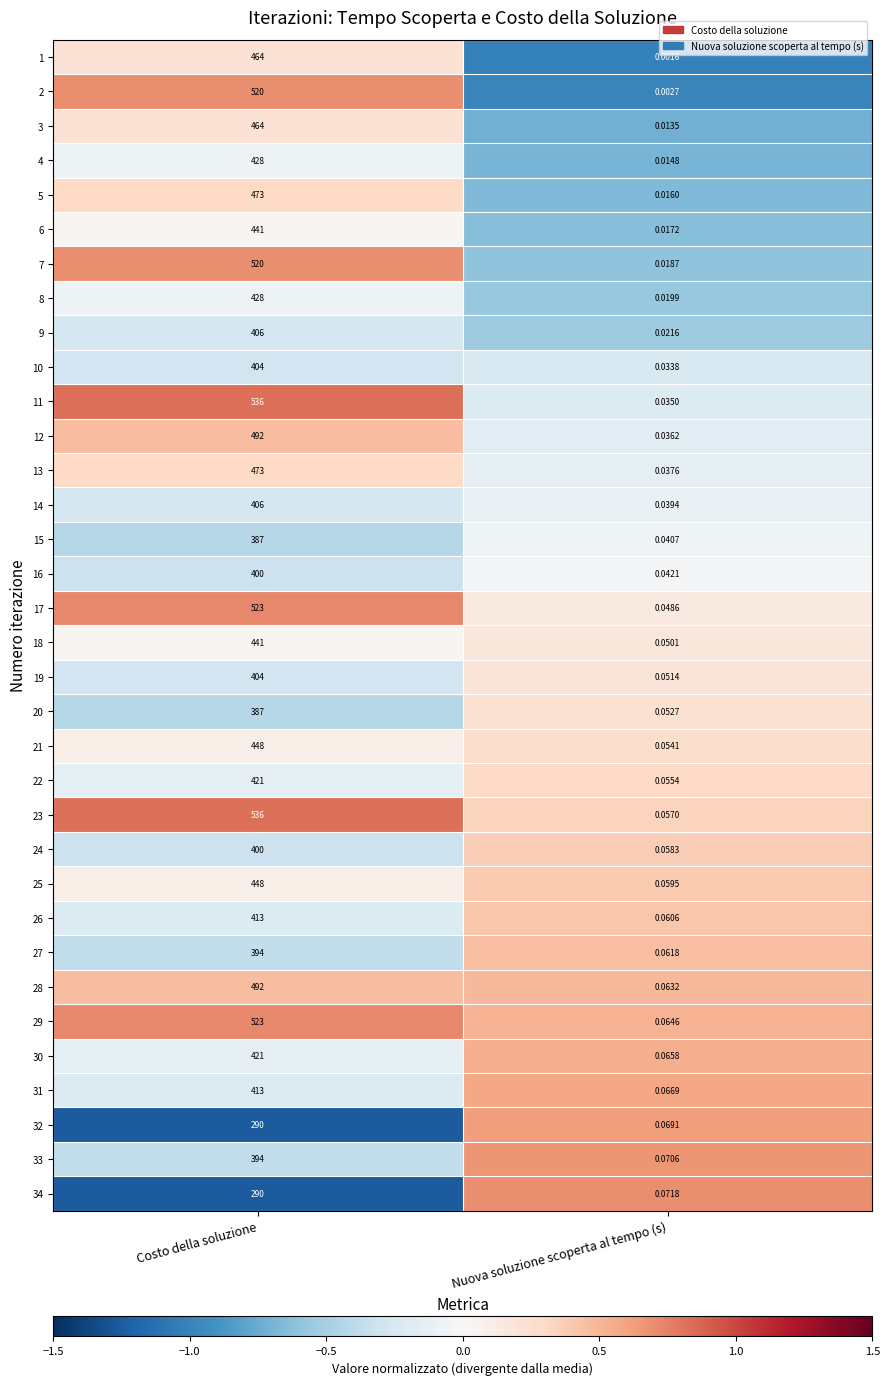

Where is 19 nearest to the value 202?

Nuova soluzione scoperta al tempo (s)